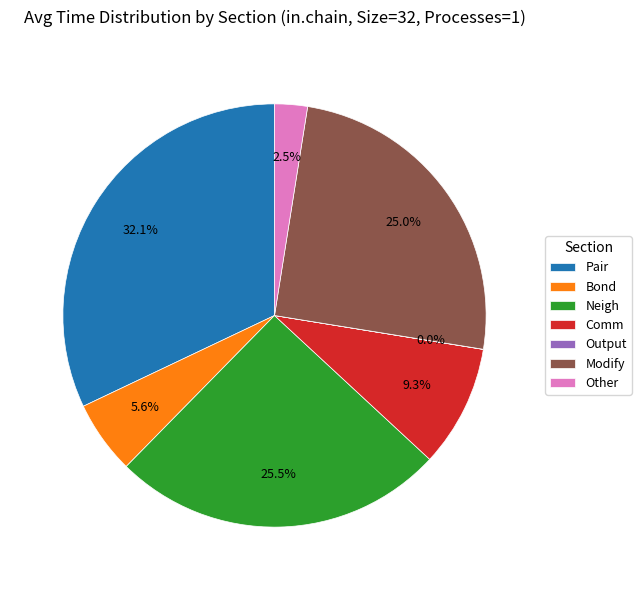

To the nearest percent, what is the difference between the largest and smallest slice percentages?

32%